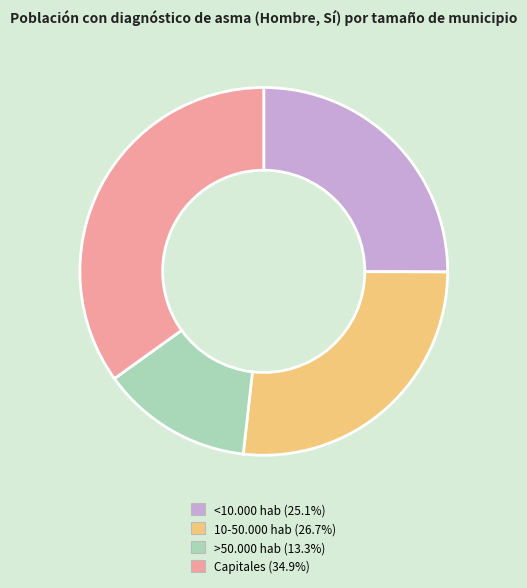

True or false: Capitales accounts for 20% of the total.

False